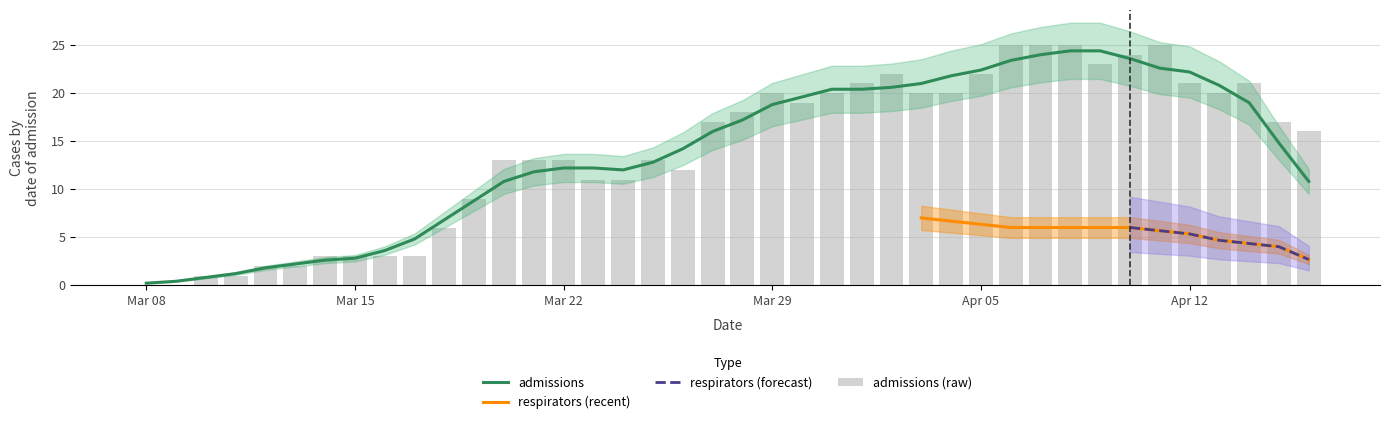

How many bars are there in total?

40